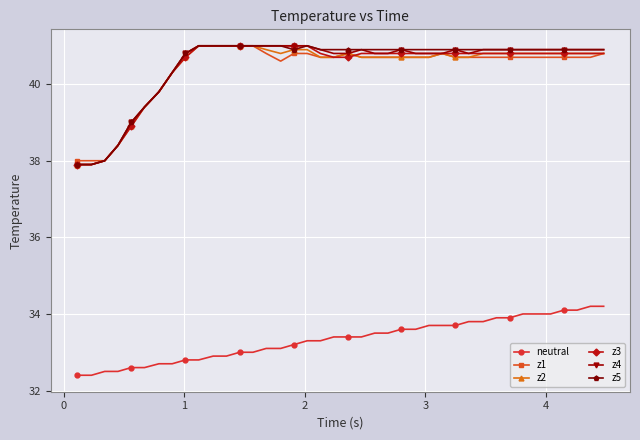

What is the greatest value displayed?

41.0